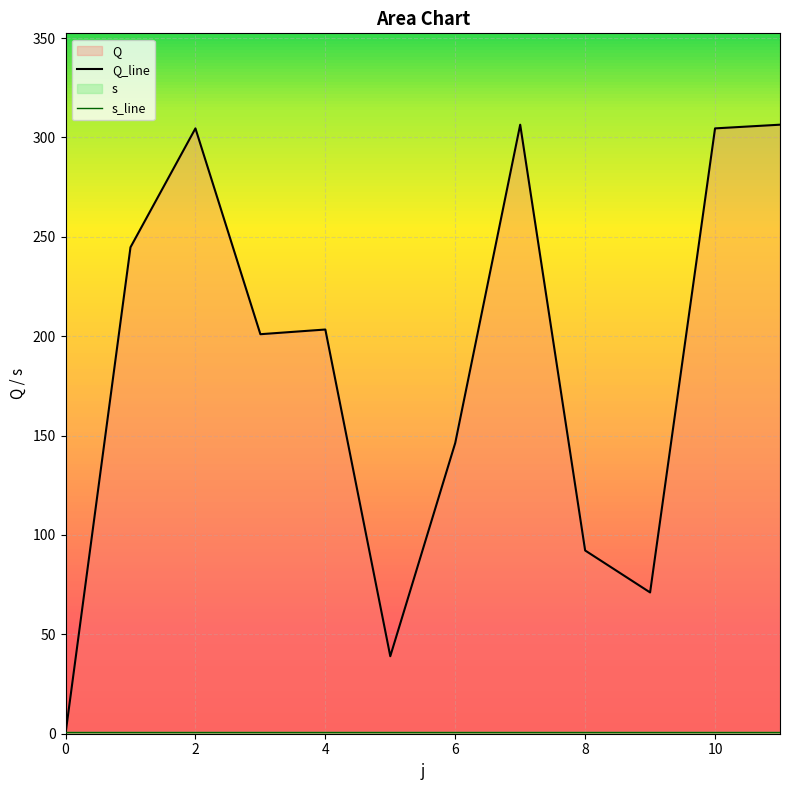

Reading left to right, transcribe all the data shown in this chart.

0.0	244.8	304.6	201.0	203.4	39.0	146.3	306.4	92.2	71.1	304.6	306.4